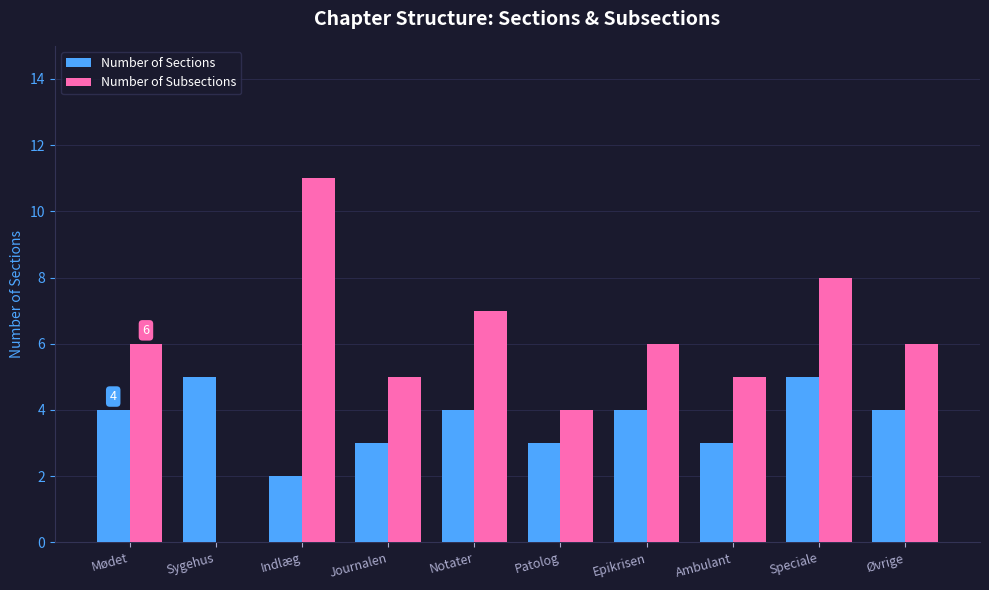

Which category has the highest value across all series?

Indlæg